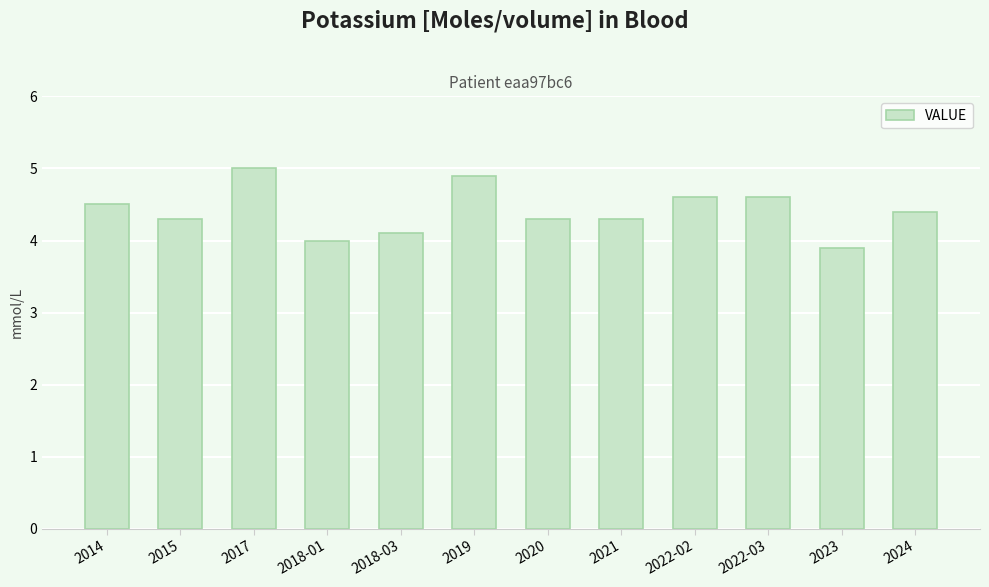

Reading right to left, transcribe all the data shown in this chart.

4.4	3.9	4.6	4.6	4.3	4.3	4.9	4.1	4.0	5.0	4.3	4.5